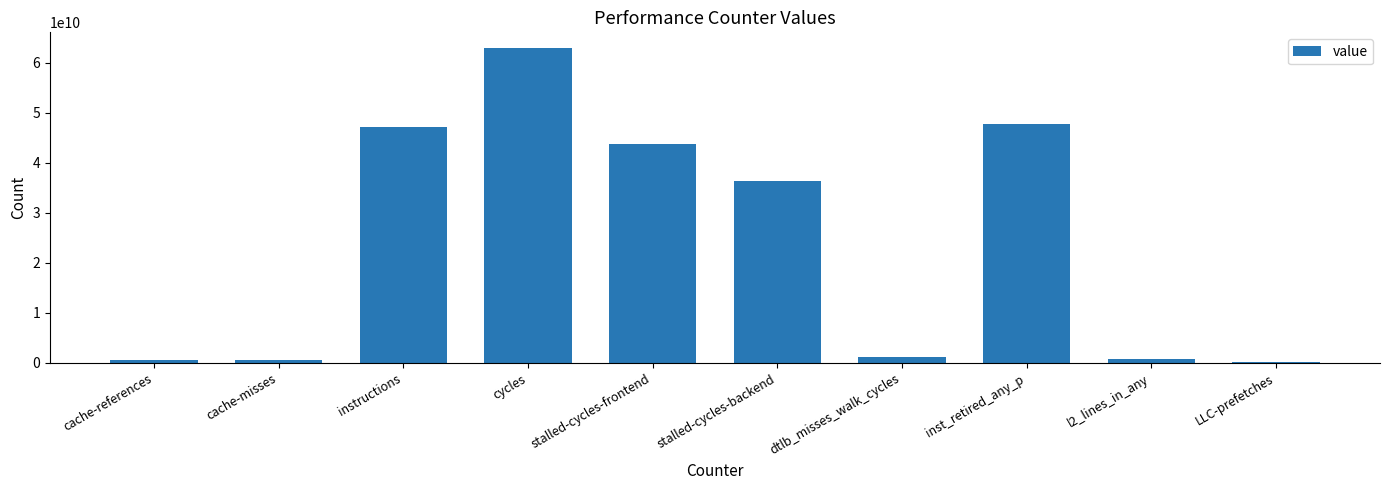

Are the bars horizontal?

No